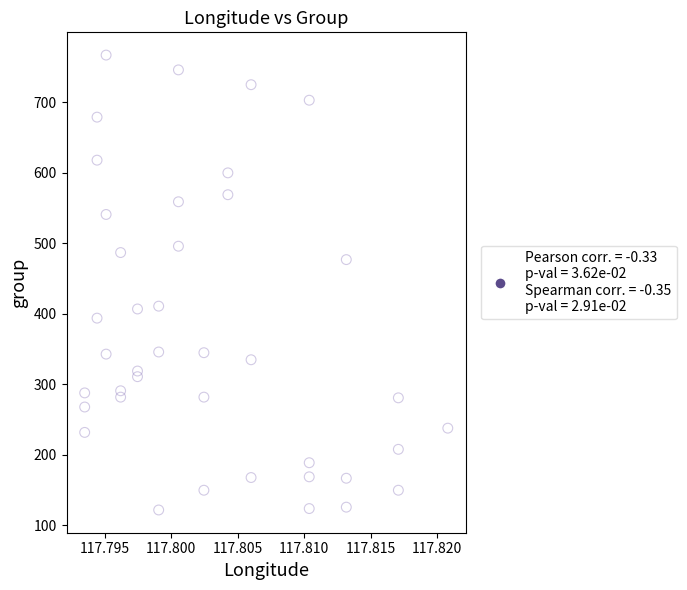

What is the range of Y values (max minus min)?

645